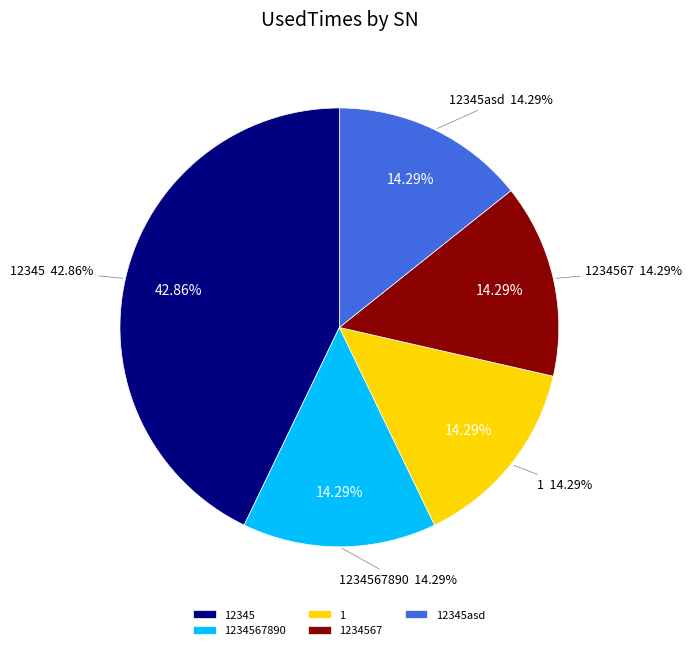

To the nearest percent, what is the difference between the largest and smallest slice percentages?

29%